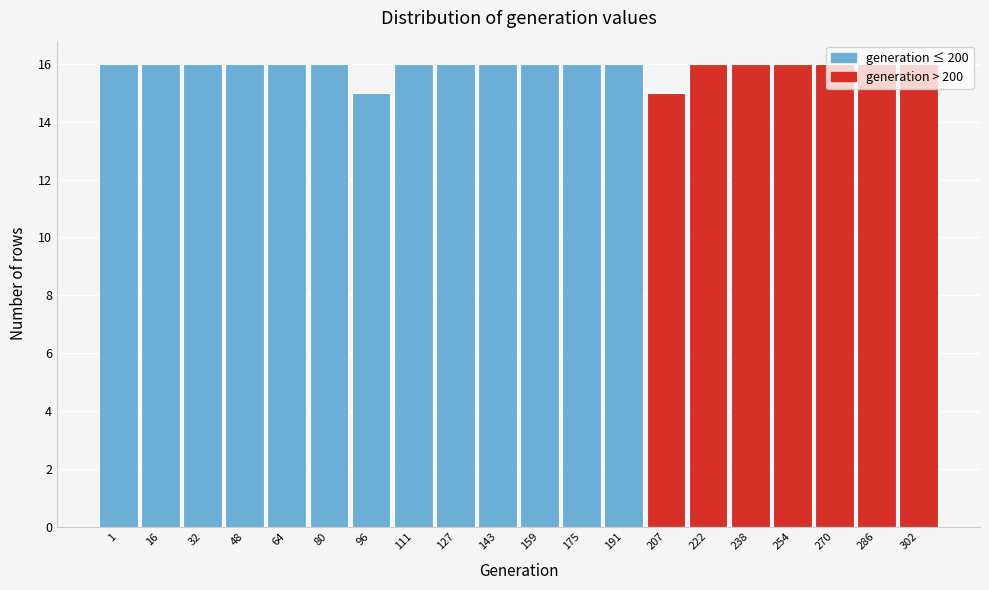

Is it true that the value at 207 is 15?

True